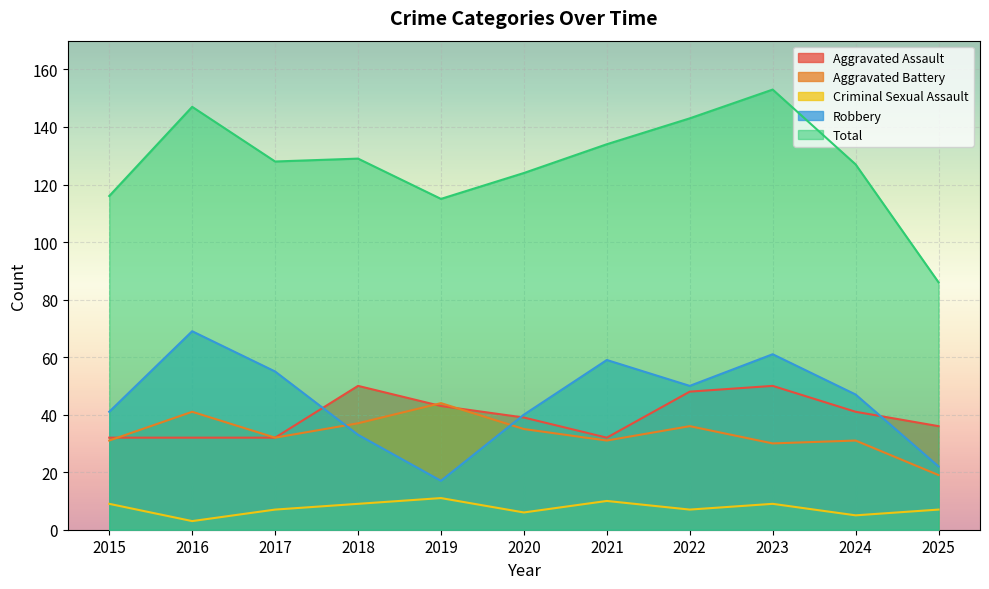

Where is the first local minimum for Aggravated Assault?

2021